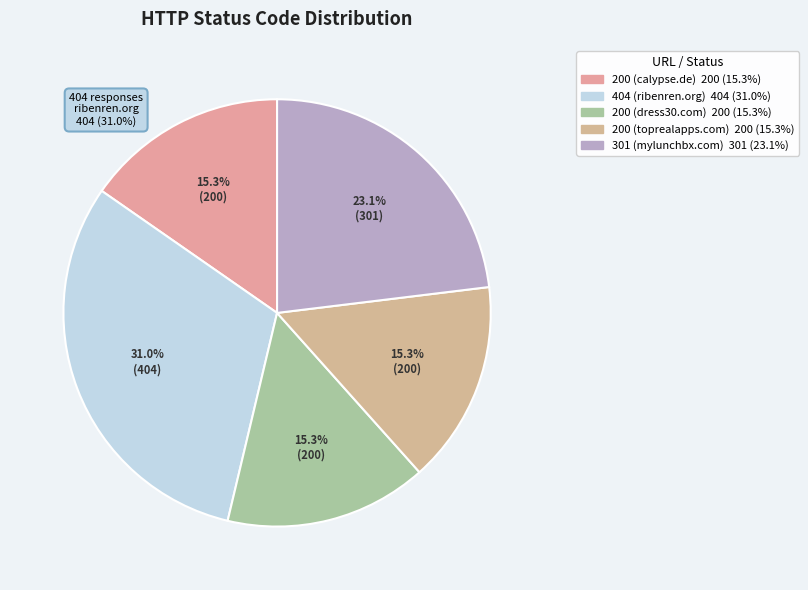

How many slices are in this pie chart?

5